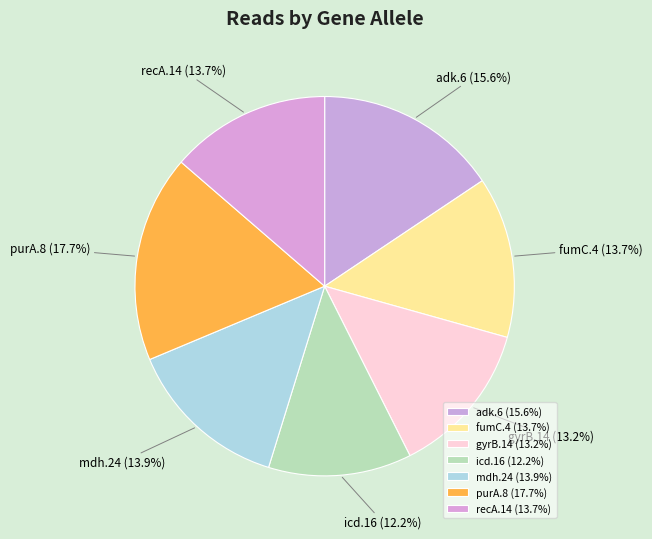

To the nearest percent, what is the combined percentage of mdh.24 and icd.16?

26%